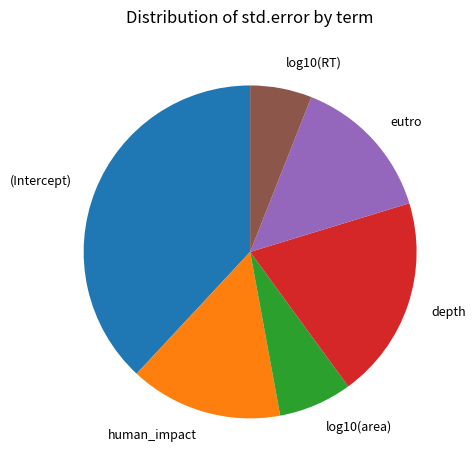

True or false: depth accounts for 10% of the total.

False